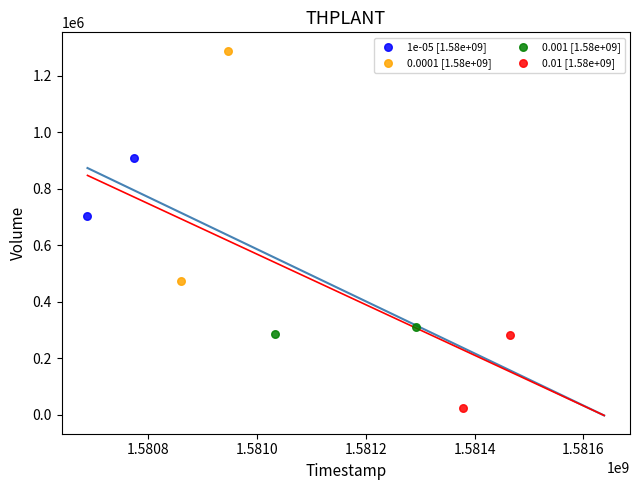

What are all the series names shown in the legend?

1e-05 [1.58e+09], 0.0001 [1.58e+09], 0.001 [1.58e+09], 0.01 [1.58e+09]